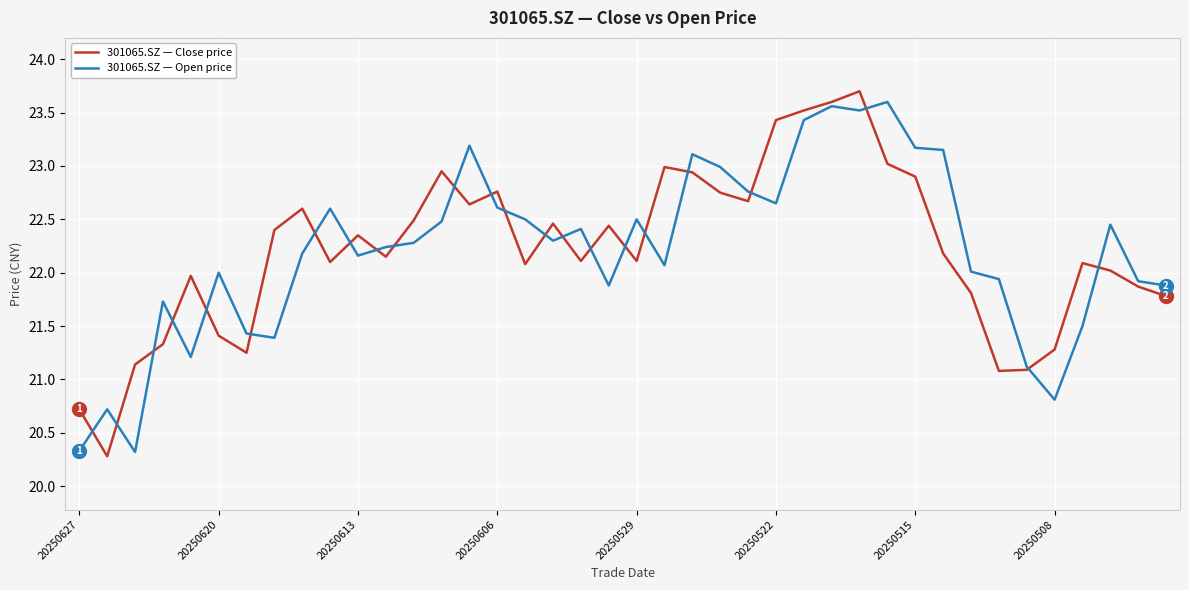

What is the maximum value for 301065.SZ — Close price?

23.7